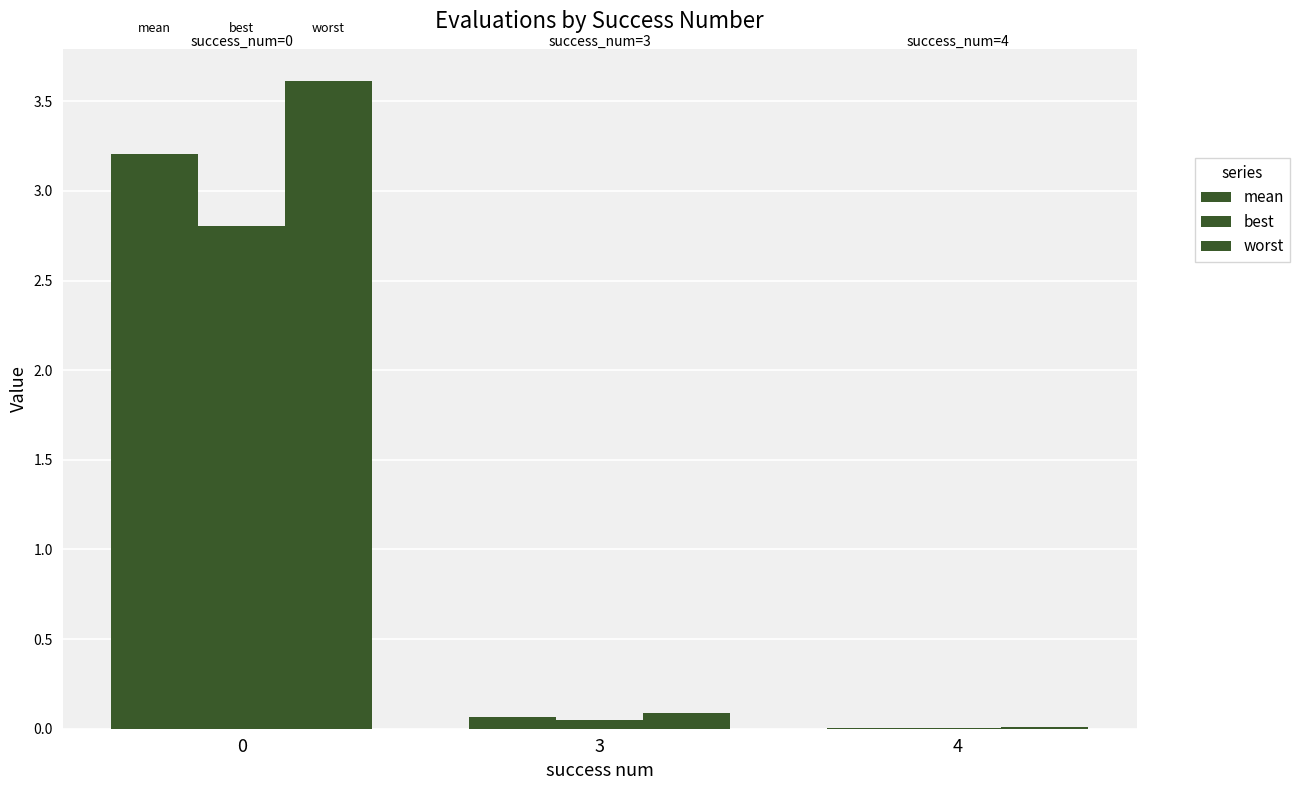

Are the bars grouped side by side (vs. stacked)?

Yes